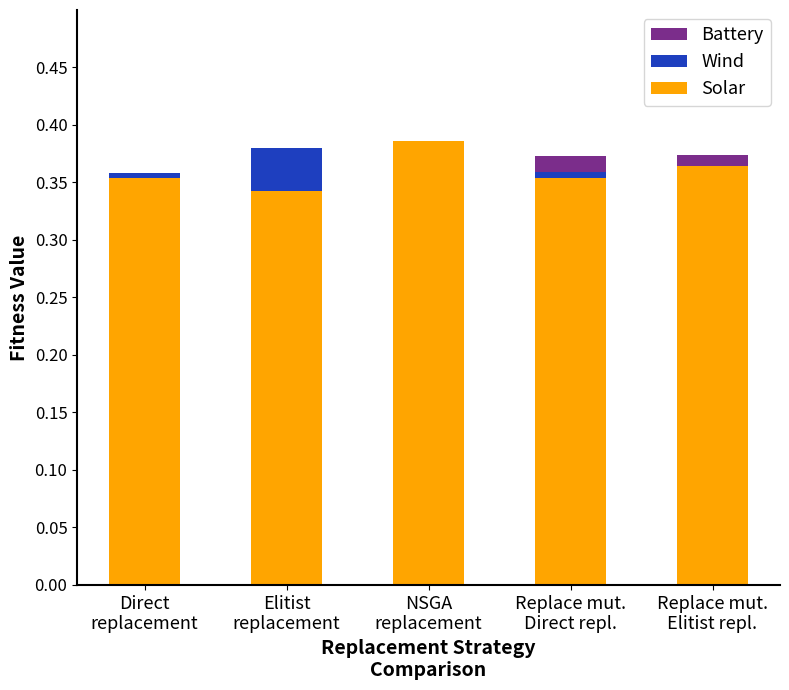

True or false: Solar has a value of 0.6 at NSGA
replacement.

False